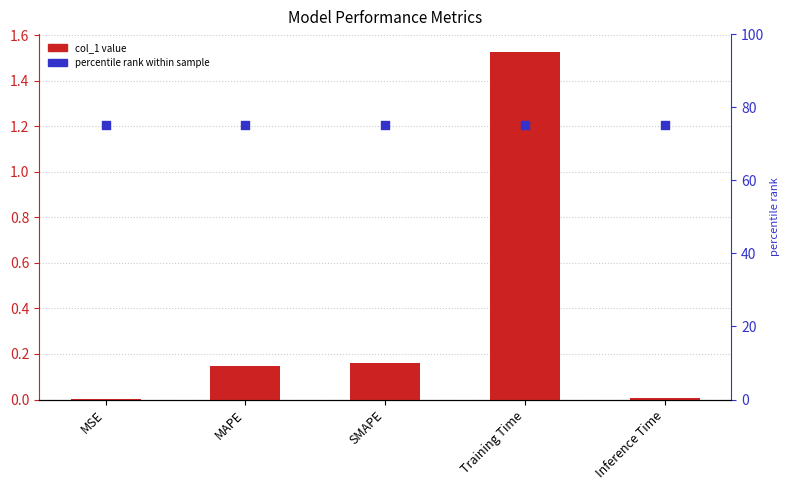

Which series has the widest spread of Y values?

col_1